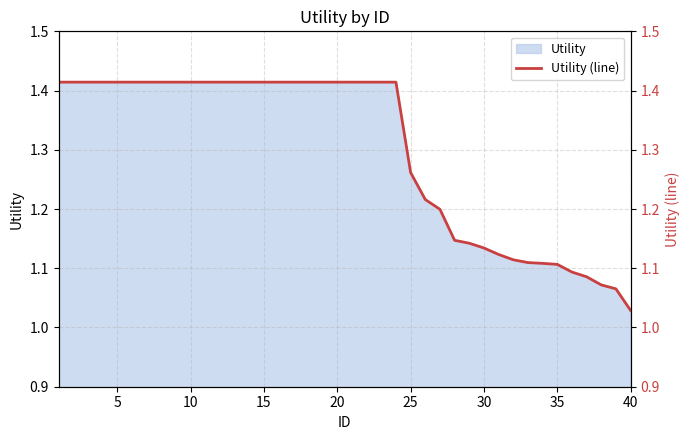

At which label does Utility reach its minimum?

40